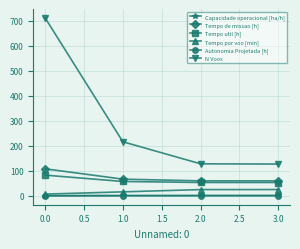

Which series has the largest total across all categories?

N Voos